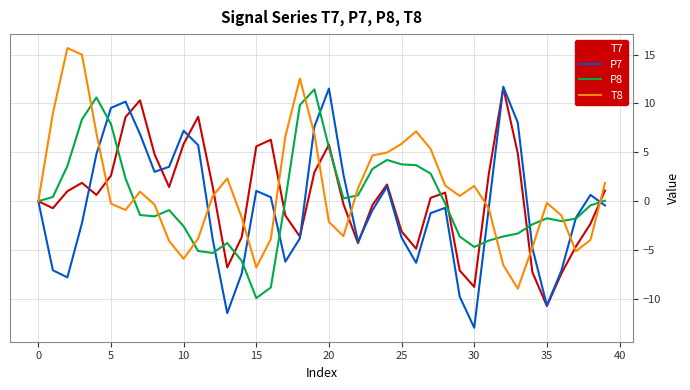

What is the minimum value shown in the chart?

-13.0